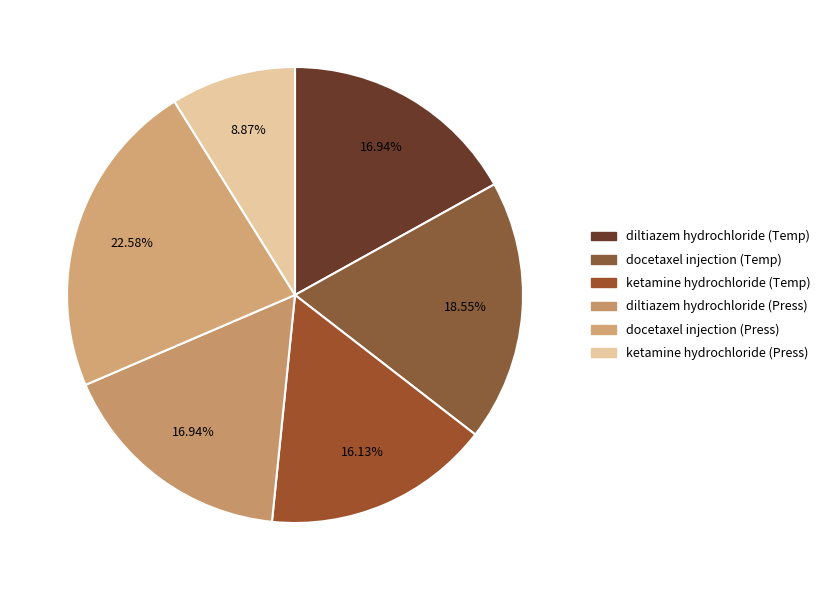

Is there a majority slice in this chart?

No